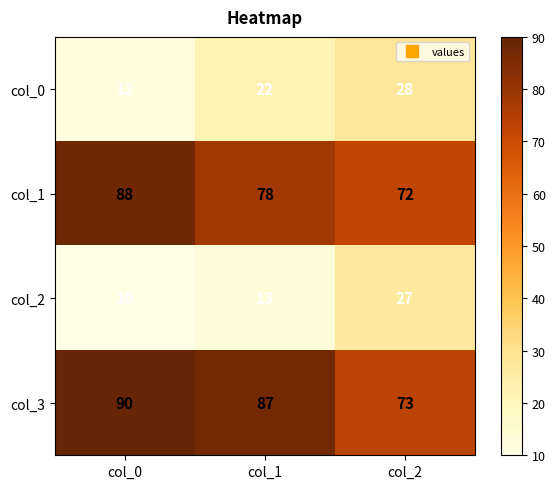

What is the difference between the highest and lowest values at col_0?

80